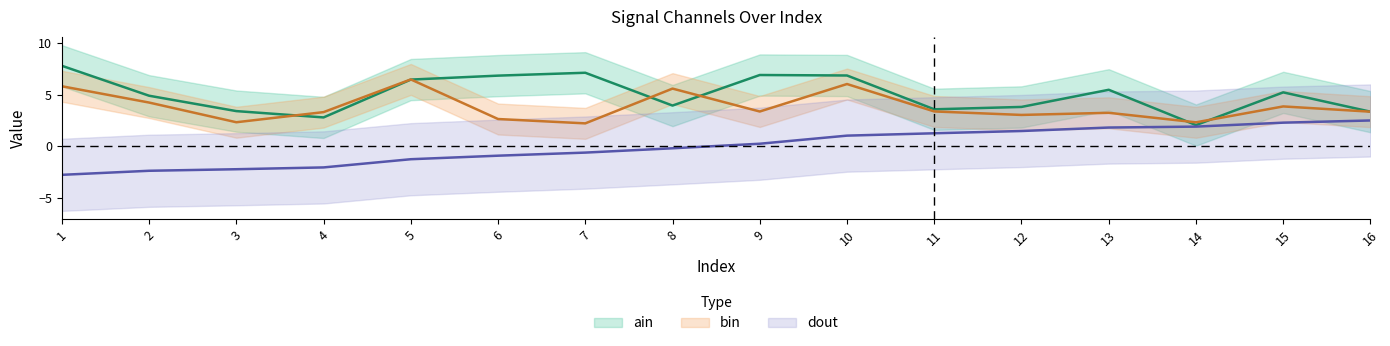

Is it true that dout equals 1.0 at 10?

True